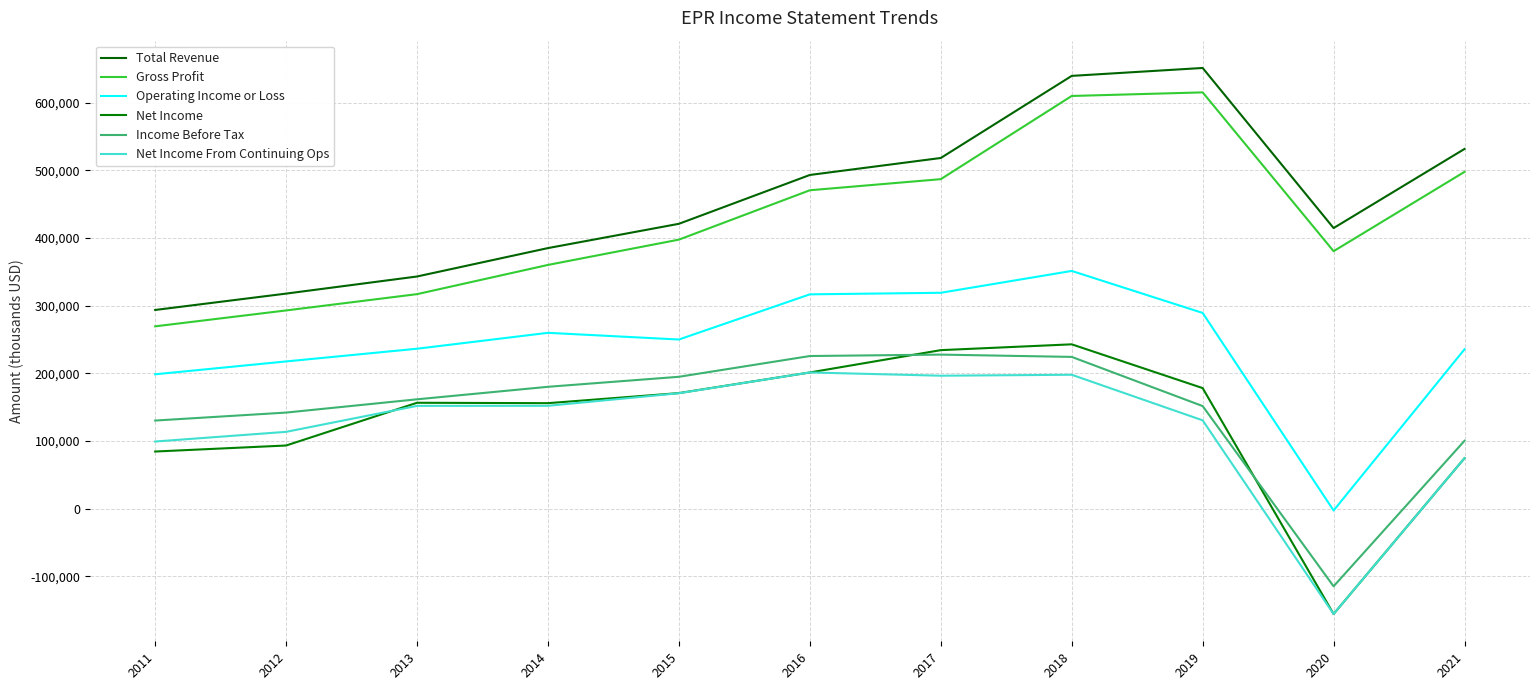

True or false: Total Revenue and Operating Income or Loss intersect in this chart.

False